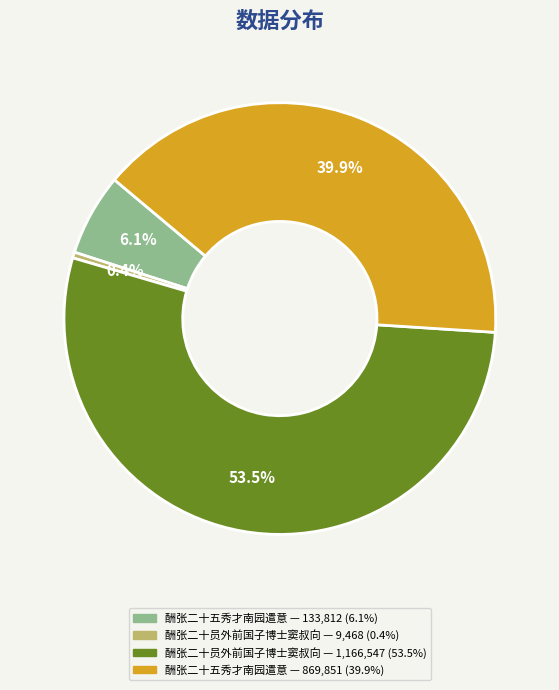

How many segments does this pie chart have?

4